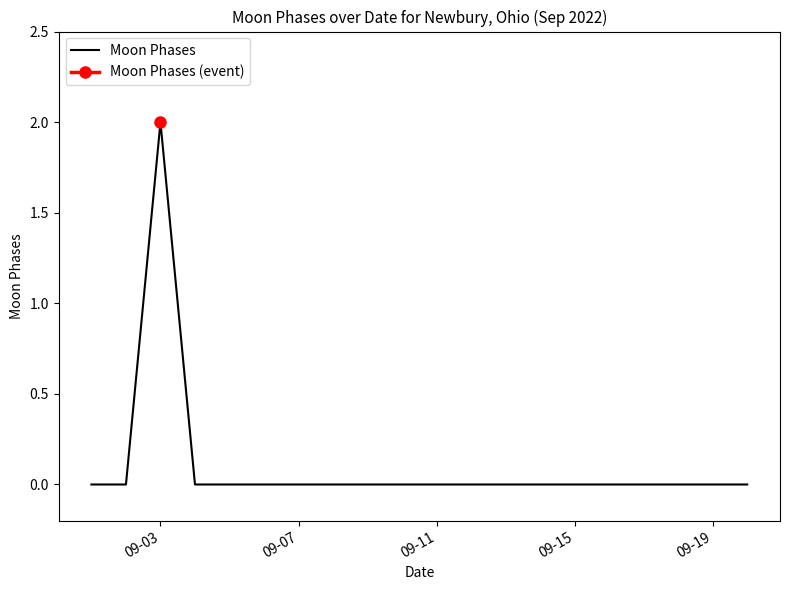

The Moon Phases series shows 1 at 09-11. True or false?

False